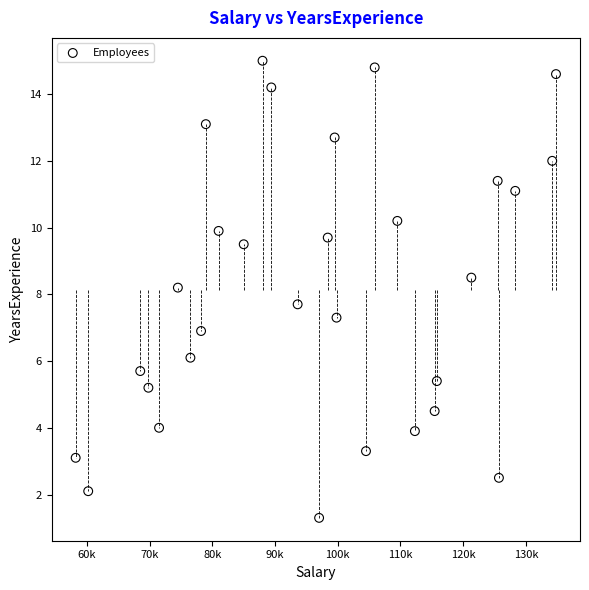

What is the range of X values (max minus min)?

76600.2